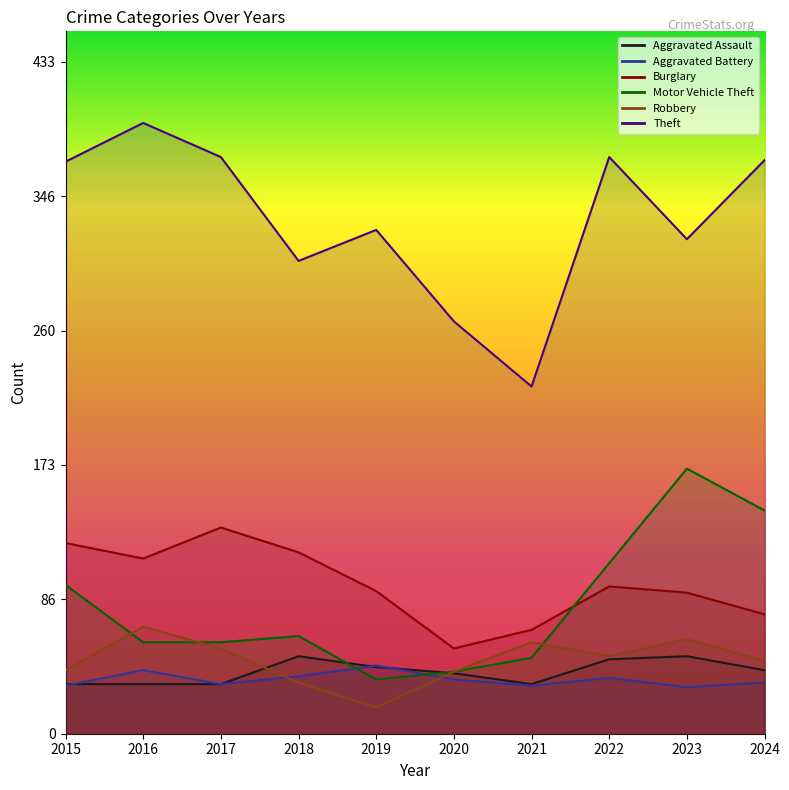

What are all the series names shown in the legend?

Aggravated Assault, Aggravated Battery, Burglary, Motor Vehicle Theft, Robbery, Theft